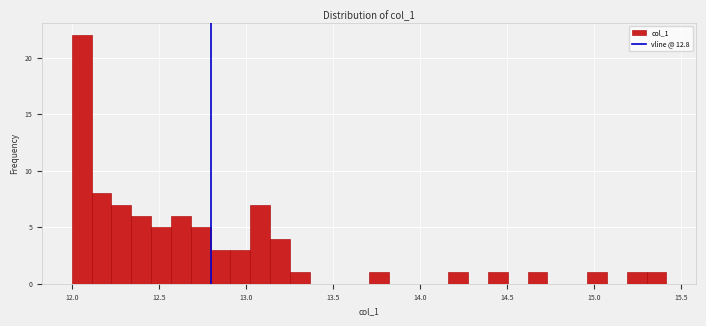

Around what value on the x-axis is the tallest bar? Give the approximate position of its centre, as read against the axis.

12.05